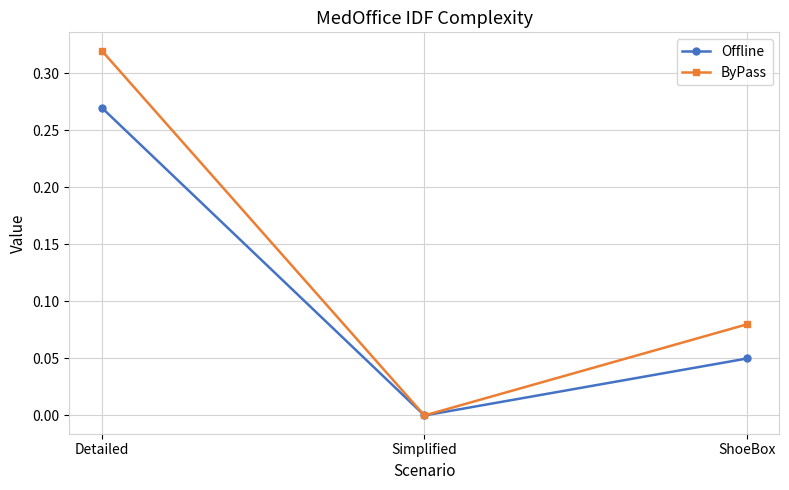

Does the chart have visible grid lines?

Yes